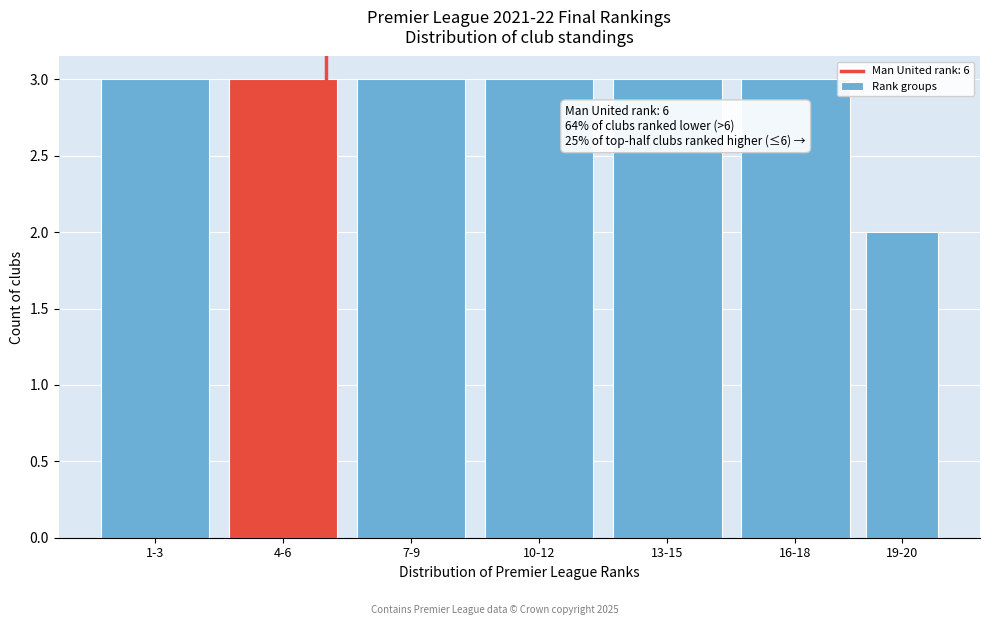

Reading left to right, extract all data points from this chart.

1-3=3	4-6=3	7-9=3	10-12=3	13-15=3	16-18=3	19-20=2